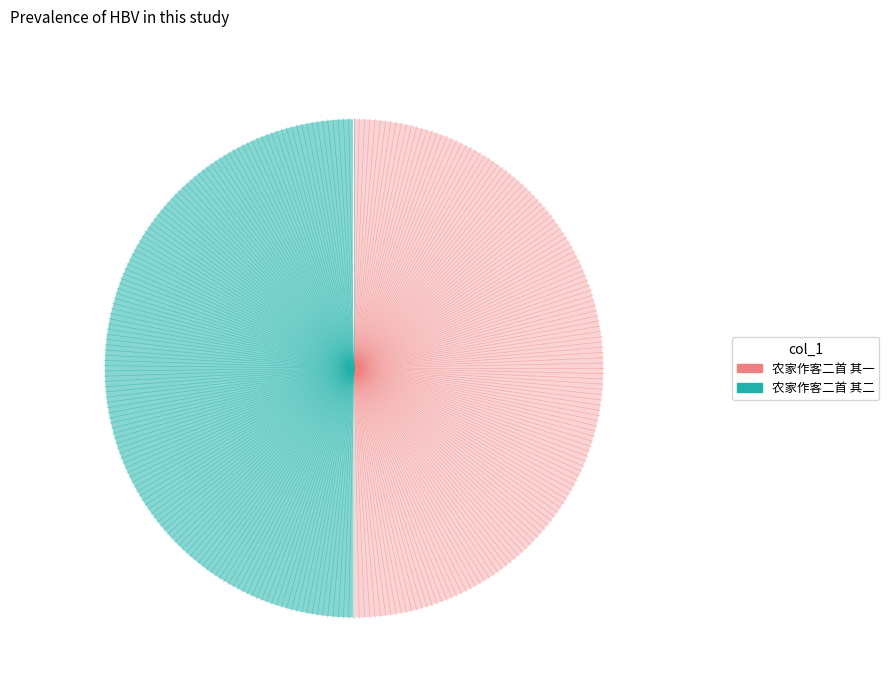

Which slice is the largest?

农家作客二首 其二